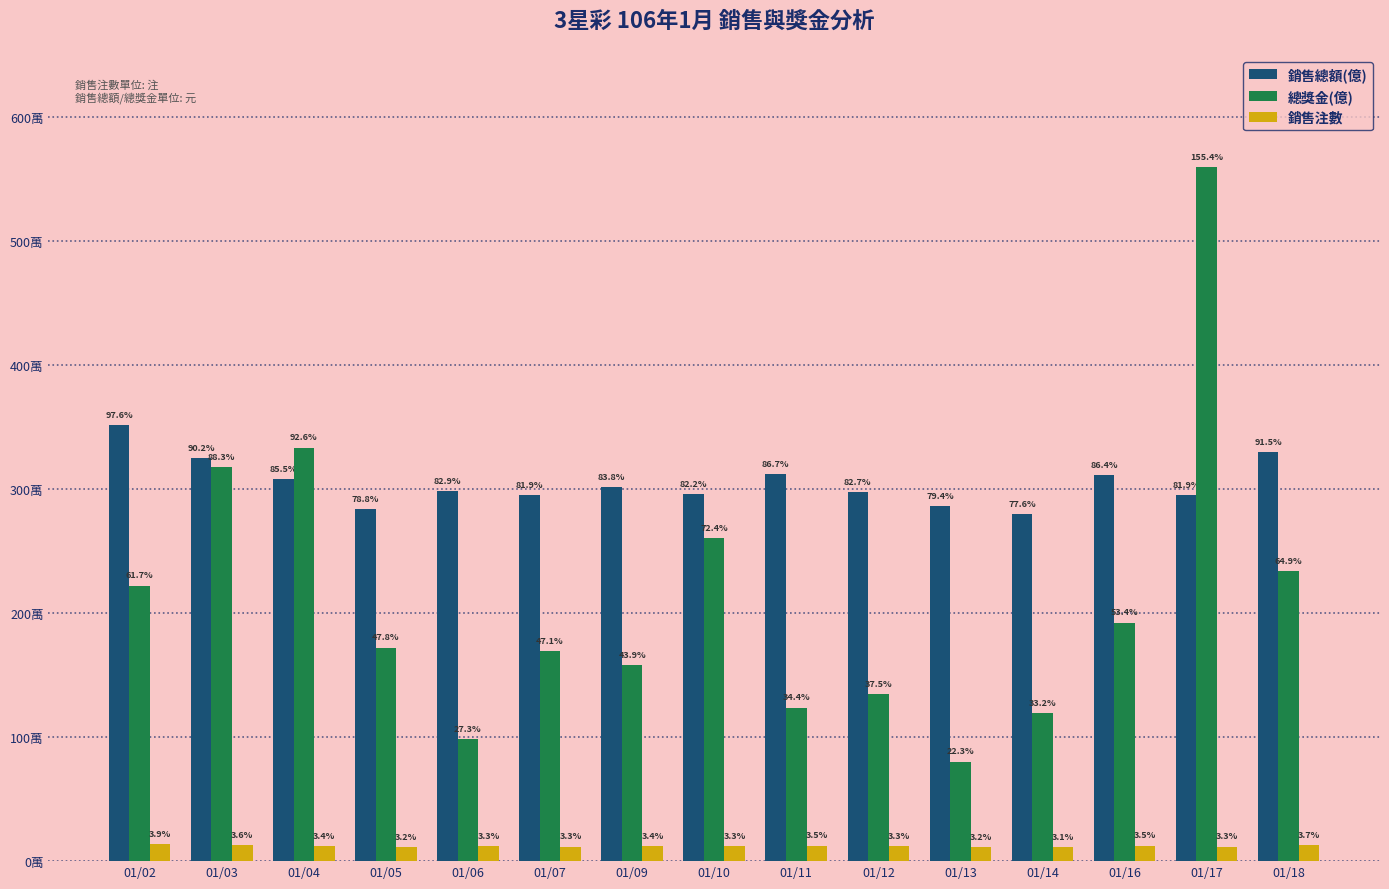

What are all the series names shown in the legend?

銷售總額(億), 總獎金(億), 銷售注數